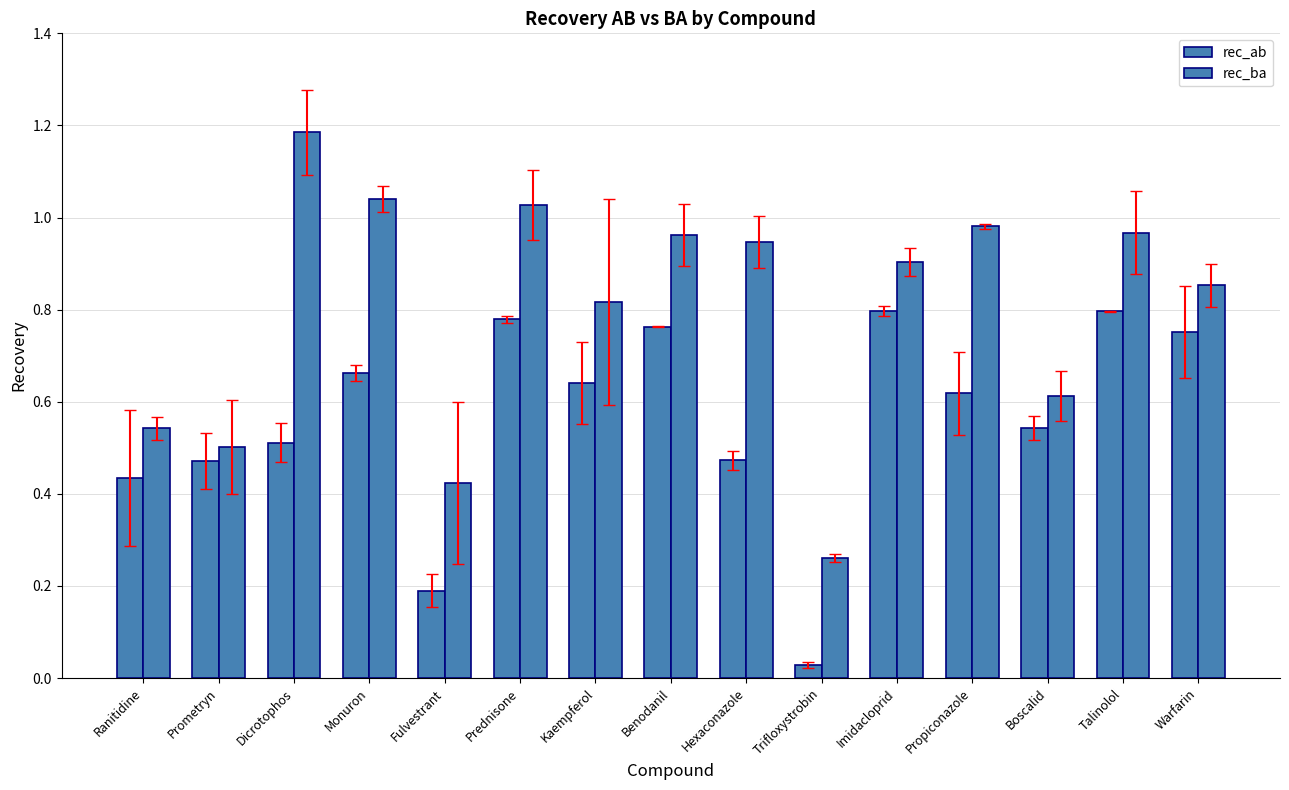

Rank the series by their maximum value, from highest to lowest.

rec_ba, rec_ab